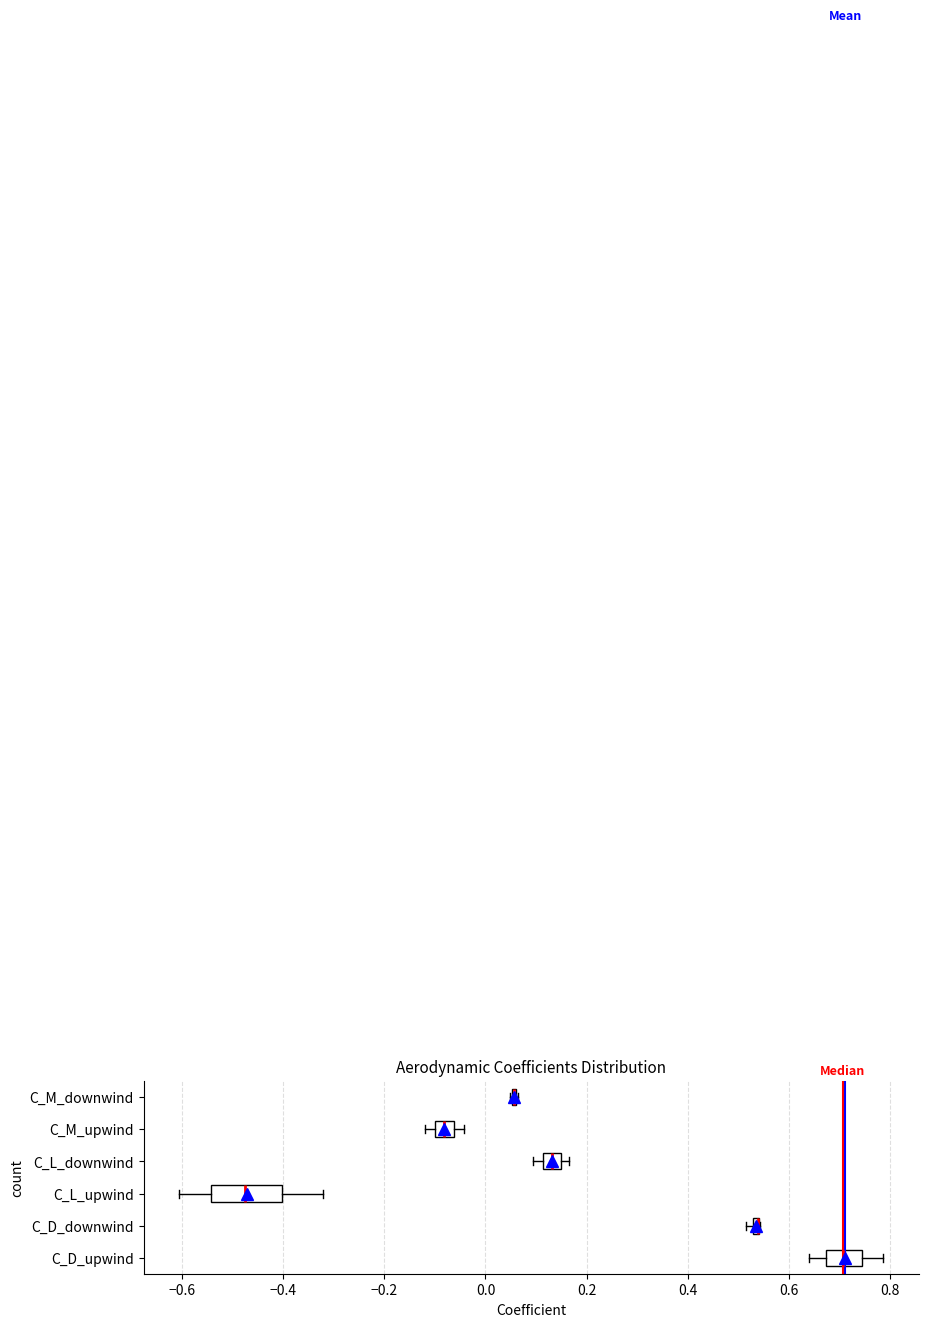

Which box is the widest, from its left edge to its right edge?

C_L_upwind